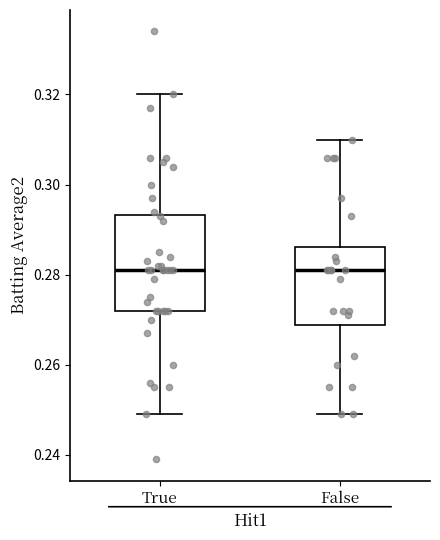

Reading left to right, transcribe this box plot: for each box, give where its median line is, the range the box spans, and where its two whiskers end, as read against the y-axis. The values are not printed on the chart, so give them approximately, as read against the axis.

True: median 0.282, box 0.272 to 0.294, whiskers 0.250 to 0.320
False: median 0.282, box 0.268 to 0.286, whiskers 0.250 to 0.310